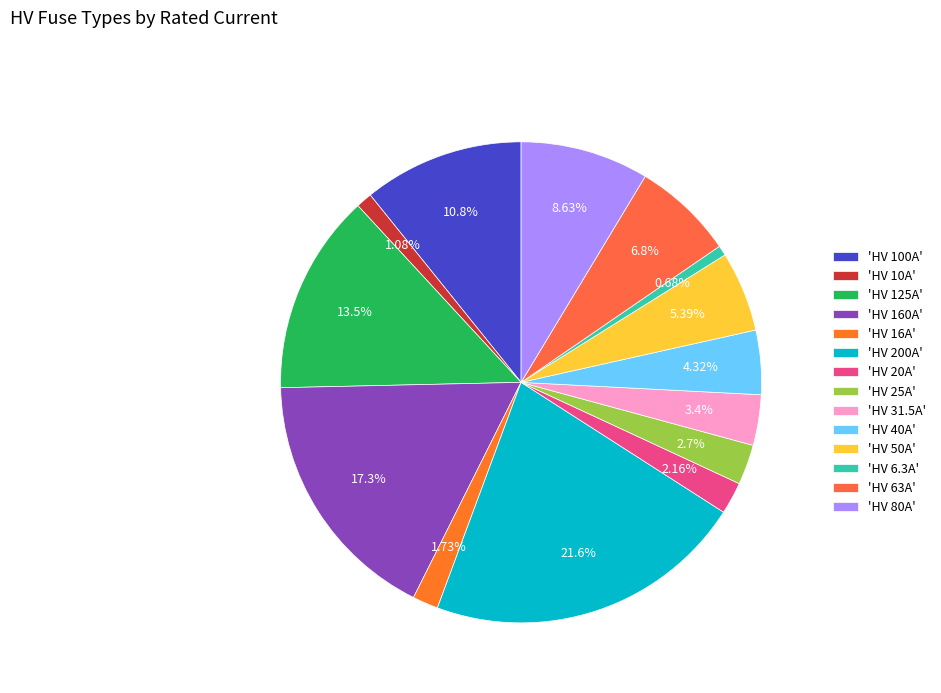

Which category has the biggest portion of the pie?

'HV 200A'